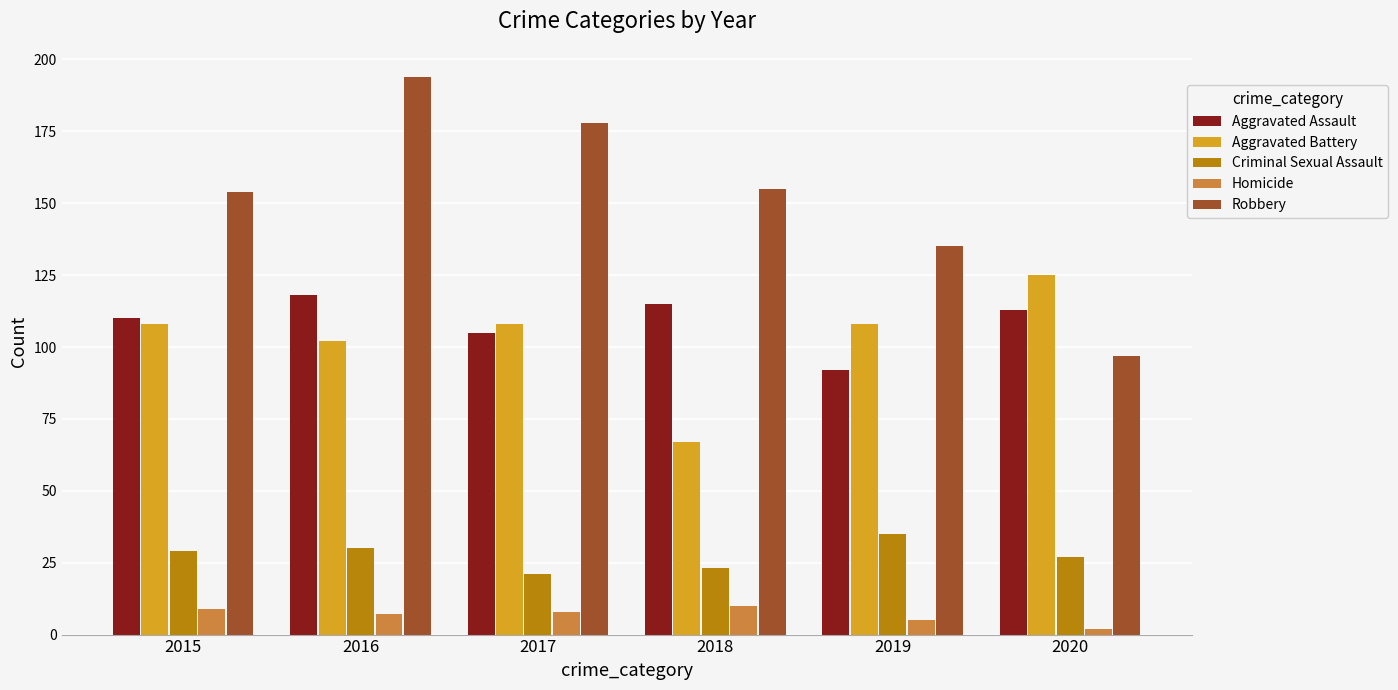

Read the Aggravated Battery value at 2017, to the nearest 10.

110